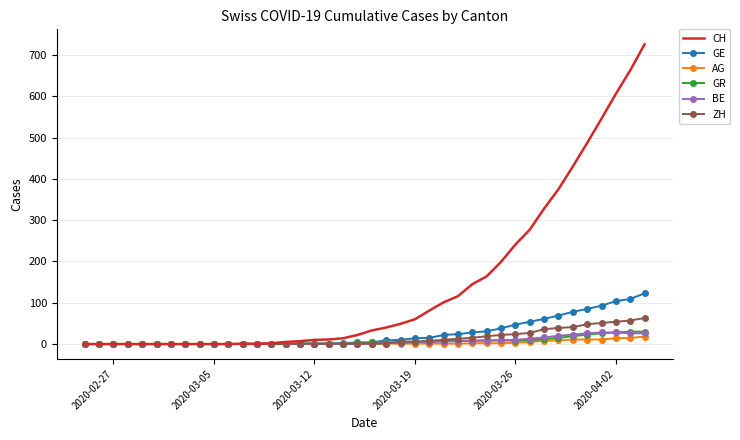

Which series has the widest spread of values?

CH